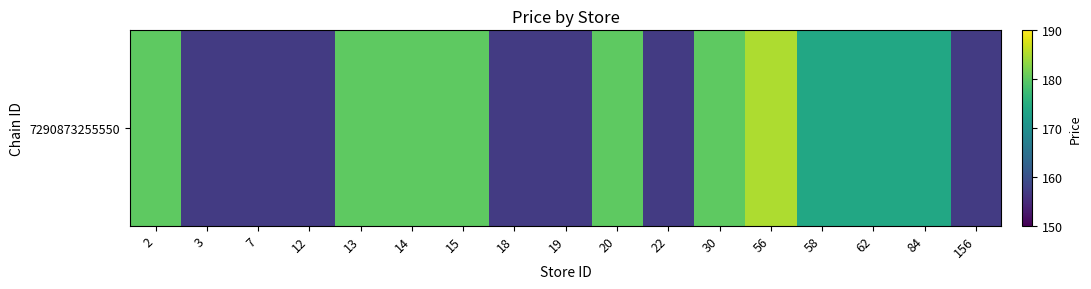

List the labels in order of value, smallest first.

3, 7, 12, 18, 19, 22, 156, 58, 62, 84, 2, 13, 14, 15, 20, 30, 56